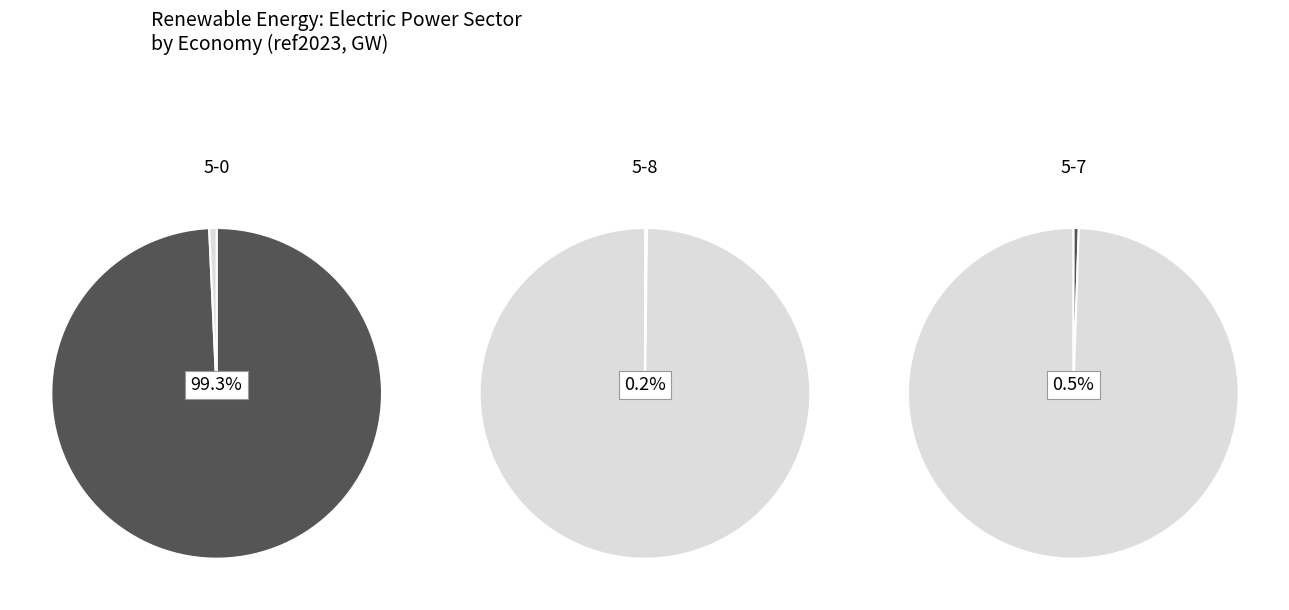

What portion of the pie excludes 5-0?

0.7%